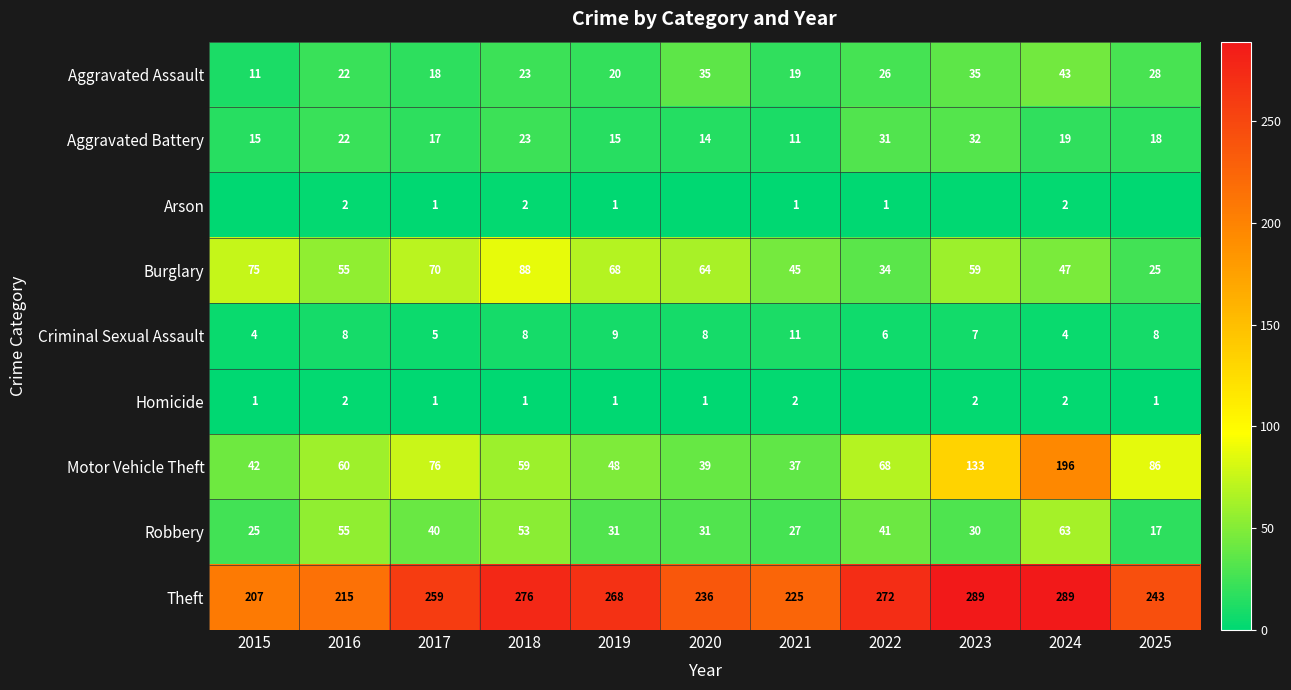

Between 2025 and 2017, which is larger?

2025